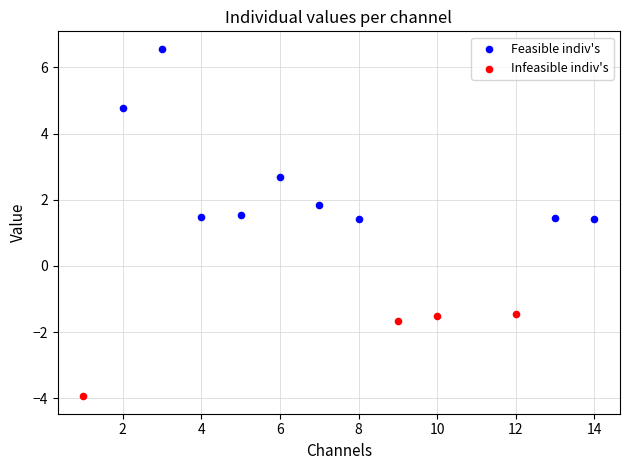

Which series reaches the maximum Y coordinate?

Feasible indiv's